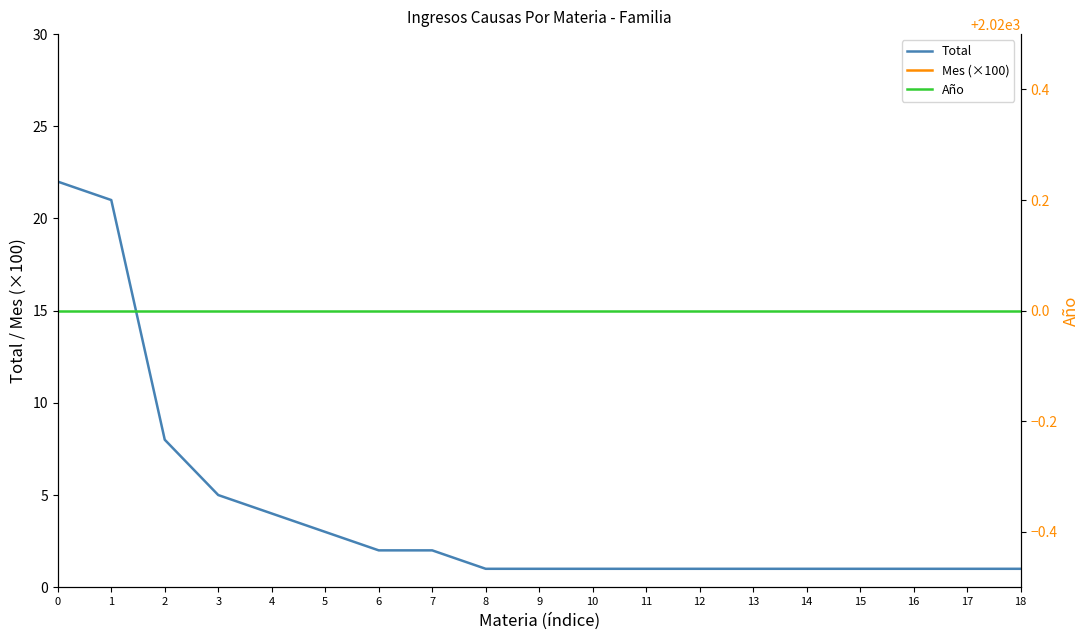

What is the sum of all Mes (×100) values?

9500